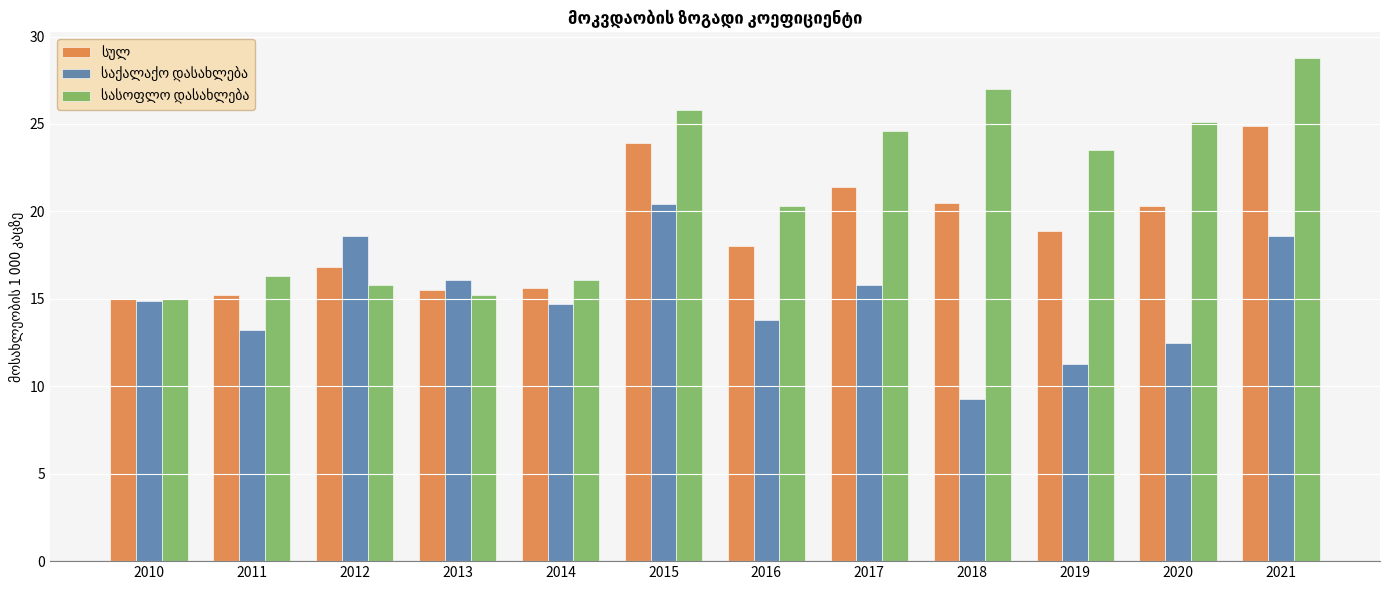

At which category is the sum across all series the highest?

2021